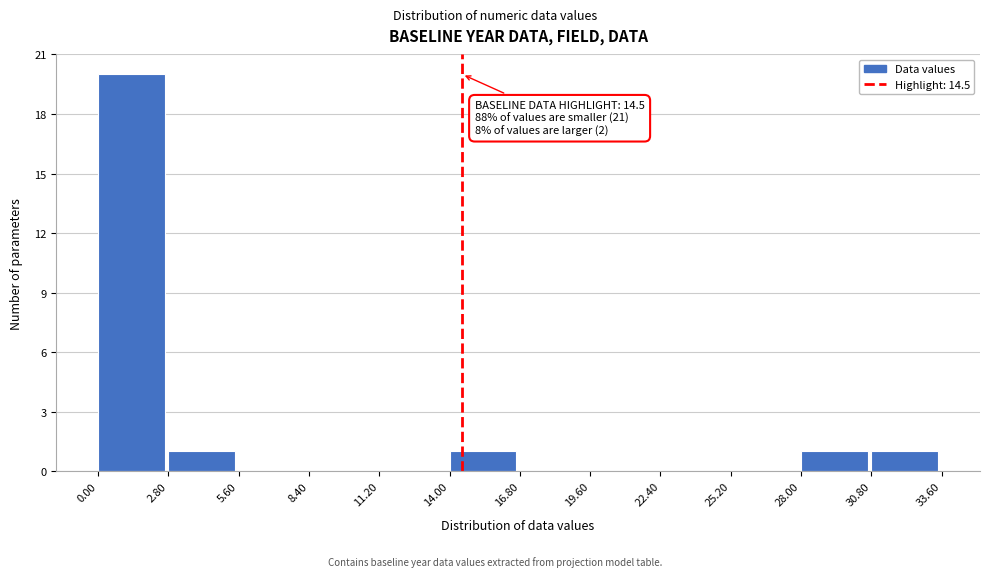

Which range on the x-axis has the tallest bar?

0.00 to 2.80